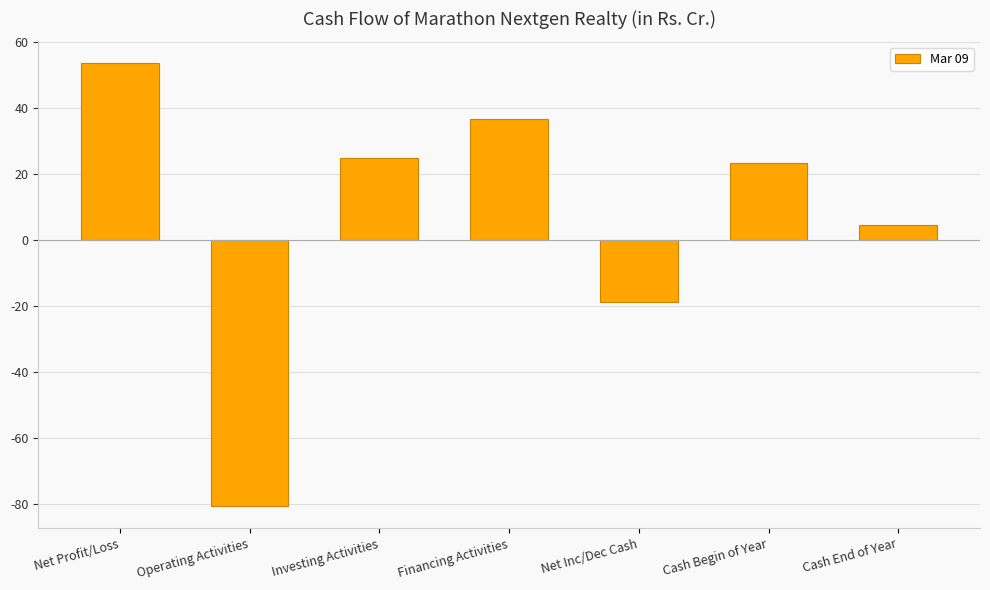

Does the chart contain stacked bars?

No